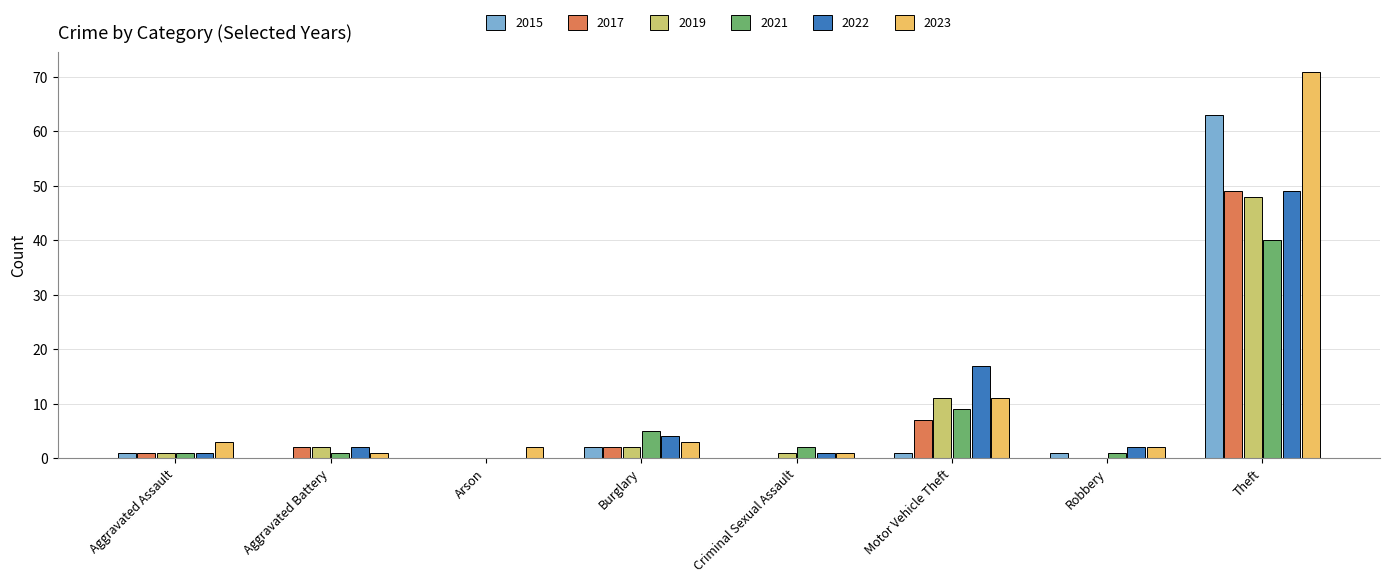

What is the difference between the 2021 values at Burglary and Aggravated Assault?

4